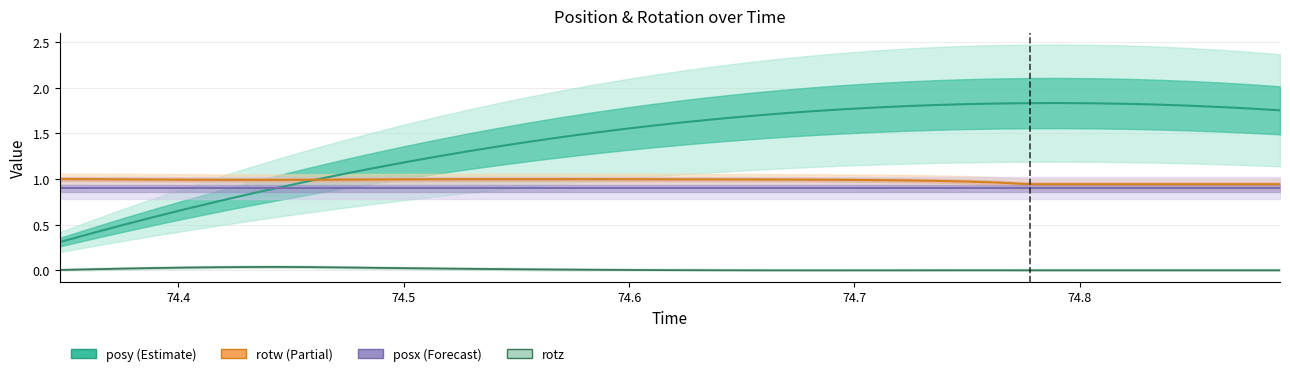

Reading left to right, list all the values displayed in this chart.

posy: 0.3	0.4	0.5	0.6	0.7	0.8	0.8	0.9	1.0	1.1	1.1	1.2	1.2	1.3	1.4	1.4	1.5	1.5	1.5	1.6	1.6	1.7	1.7	1.7	1.7	1.8	1.8	1.8	1.8	1.8	1.8	1.8	1.8	1.8	1.8	1.8	1.8	1.8	1.8	1.8
rotw: 1.0	1.0	1.0	1.0	1.0	1.0	1.0	1.0	1.0	1.0	1.0	1.0	1.0	1.0	1.0	1.0	1.0	1.0	1.0	1.0	1.0	1.0	1.0	1.0	1.0	1.0	1.0	1.0	1.0	1.0	1.0	0.9	0.9	0.9	0.9	0.9	0.9	0.9	0.9	0.9
posx: 0.9	0.9	0.9	0.9	0.9	0.9	0.9	0.9	0.9	0.9	0.9	0.9	0.9	0.9	0.9	0.9	0.9	0.9	0.9	0.9	0.9	0.9	0.9	0.9	0.9	0.9	0.9	0.9	0.9	0.9	0.9	0.9	0.9	0.9	0.9	0.9	0.9	0.9	0.9	0.9
rotz: 0.0	0.0	0.0	0.0	0.0	0.0	0.0	0.0	0.0	0.0	0.0	0.0	0.0	0.0	0.0	0.0	0.0	0.0	0.0	0.0	0.0	0.0	0.0	0.0	0.0	0.0	0.0	0.0	0.0	0.0	0.0	0.0	0.0	0.0	0.0	0.0	0.0	0.0	0.0	0.0